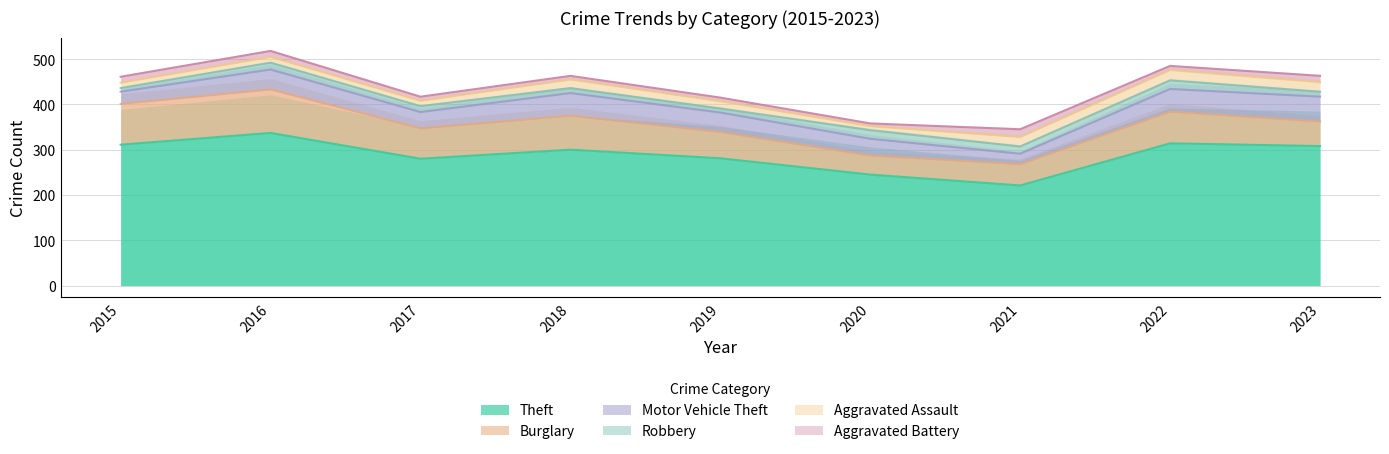

The Burglary series shows 96 at 2016. True or false?

True